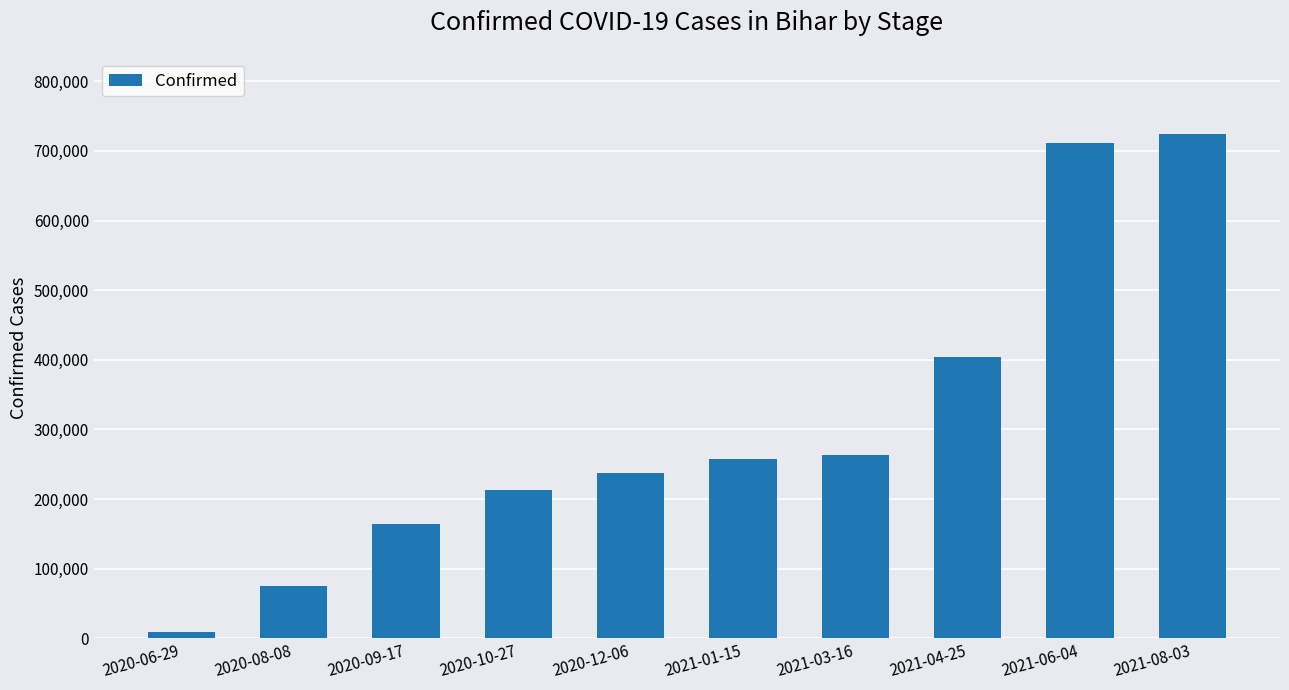

What is the average value?

306023